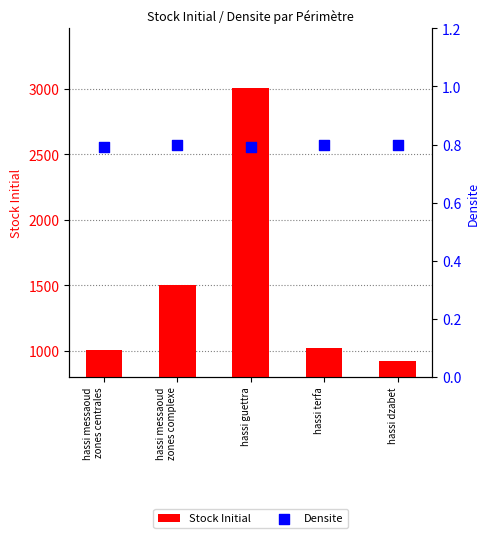

Which series reaches the maximum Y coordinate?

Stock Initial